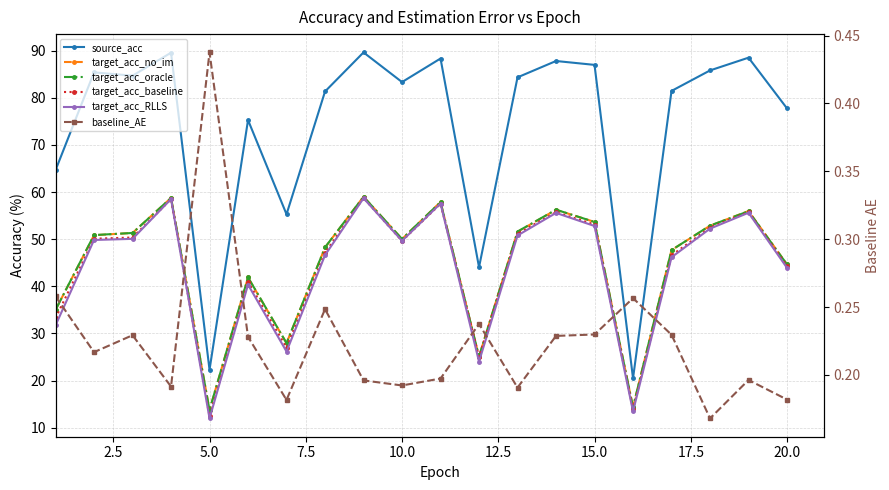

How many lines are shown in the chart?

6